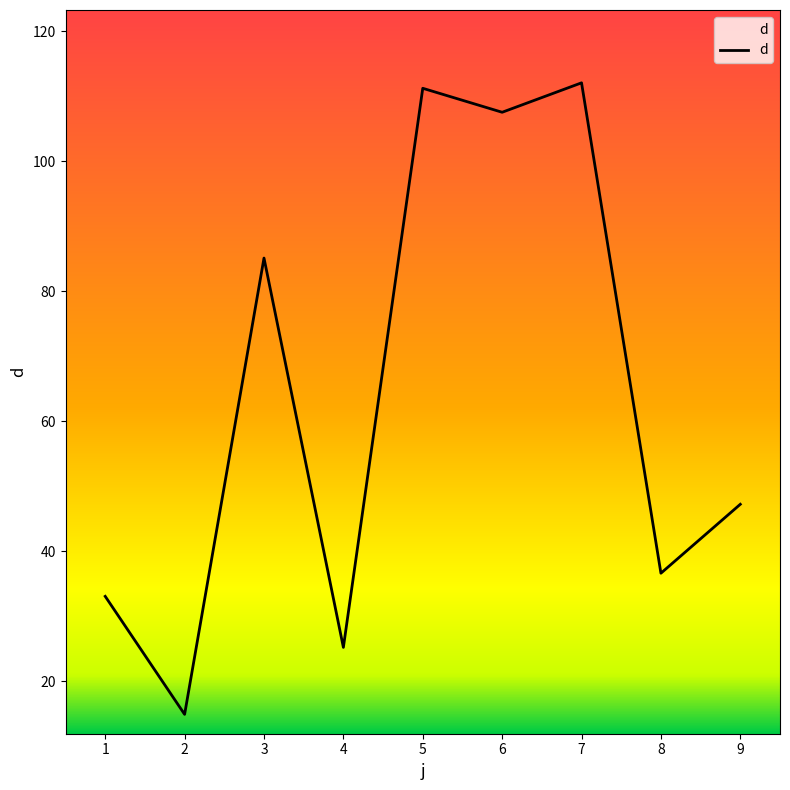

What is the maximum value shown in the chart?

112.1